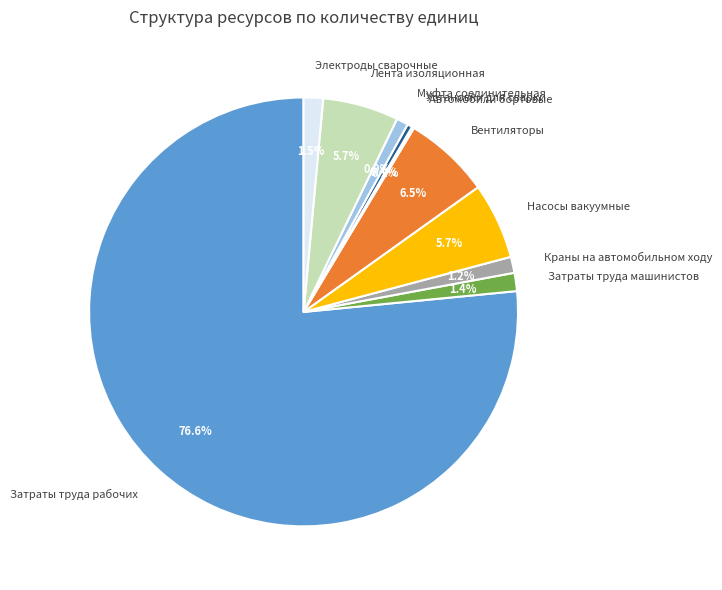

Does Лента изоляционная represent more than half of the total?

No